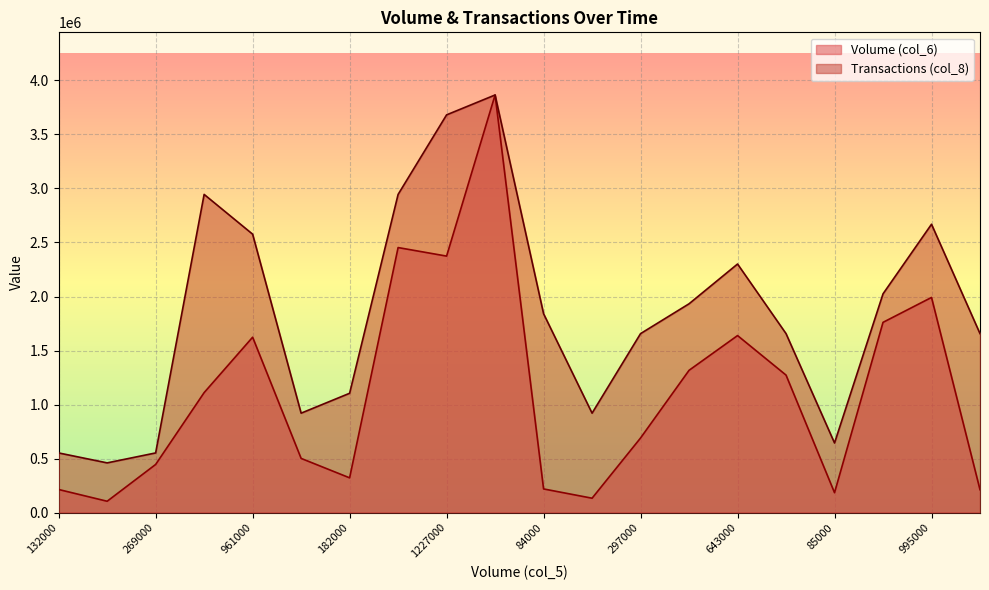

Between 651000 and 513000, which series saw the biggest shift?

Transactions (col_8)